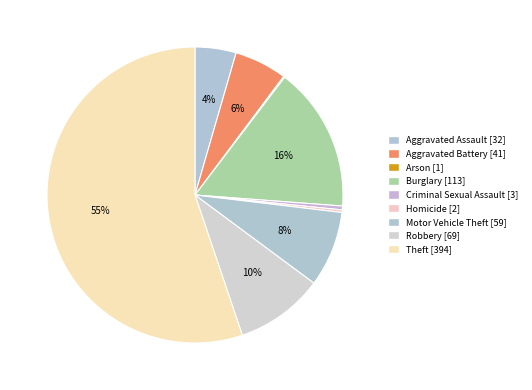

Which category accounts for the majority?

Theft